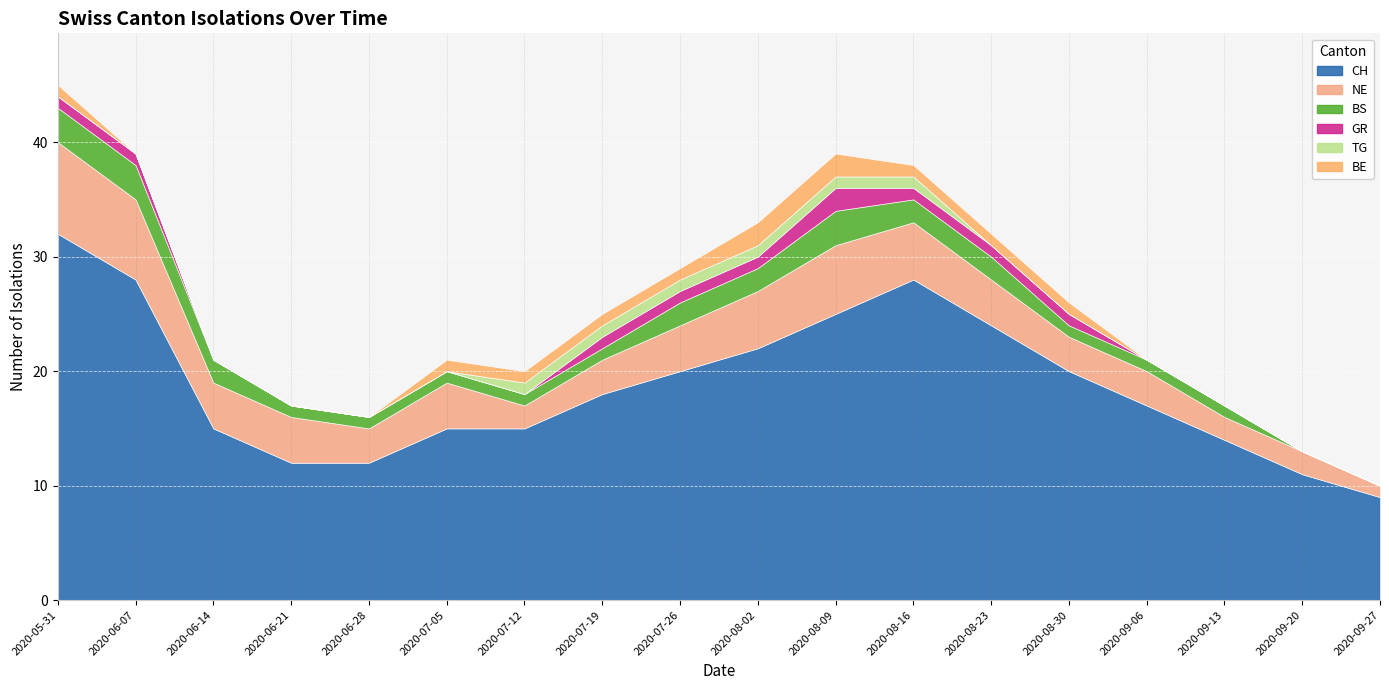

Reading left to right, list all the values displayed in this chart.

CH: 2020-05-31=32	2020-06-07=28	2020-06-14=15	2020-06-21=12	2020-06-28=12	2020-07-05=15	2020-07-12=15	2020-07-19=18	2020-07-26=20	2020-08-02=22	2020-08-09=25	2020-08-16=28	2020-08-23=24	2020-08-30=20	2020-09-06=17	2020-09-13=14	2020-09-20=11	2020-09-27=9
NE: 2020-05-31=8	2020-06-07=7	2020-06-14=4	2020-06-21=4	2020-06-28=3	2020-07-05=4	2020-07-12=2	2020-07-19=3	2020-07-26=4	2020-08-02=5	2020-08-09=6	2020-08-16=5	2020-08-23=4	2020-08-30=3	2020-09-06=3	2020-09-13=2	2020-09-20=2	2020-09-27=1
BS: 2020-05-31=3	2020-06-07=3	2020-06-14=2	2020-06-21=1	2020-06-28=1	2020-07-05=1	2020-07-12=1	2020-07-19=1	2020-07-26=2	2020-08-02=2	2020-08-09=3	2020-08-16=2	2020-08-23=2	2020-08-30=1	2020-09-06=1	2020-09-13=1	2020-09-20=0	2020-09-27=0
GR: 2020-05-31=1	2020-06-07=1	2020-06-14=0	2020-06-21=0	2020-06-28=0	2020-07-05=0	2020-07-12=0	2020-07-19=1	2020-07-26=1	2020-08-02=1	2020-08-09=2	2020-08-16=1	2020-08-23=1	2020-08-30=1	2020-09-06=0	2020-09-13=0	2020-09-20=0	2020-09-27=0
TG: 2020-05-31=0	2020-06-07=0	2020-06-14=0	2020-06-21=0	2020-06-28=0	2020-07-05=0	2020-07-12=1	2020-07-19=1	2020-07-26=1	2020-08-02=1	2020-08-09=1	2020-08-16=1	2020-08-23=0	2020-08-30=0	2020-09-06=0	2020-09-13=0	2020-09-20=0	2020-09-27=0
BE: 2020-05-31=1	2020-06-07=0	2020-06-14=0	2020-06-21=0	2020-06-28=0	2020-07-05=1	2020-07-12=1	2020-07-19=1	2020-07-26=1	2020-08-02=2	2020-08-09=2	2020-08-16=1	2020-08-23=1	2020-08-30=1	2020-09-06=0	2020-09-13=0	2020-09-20=0	2020-09-27=0